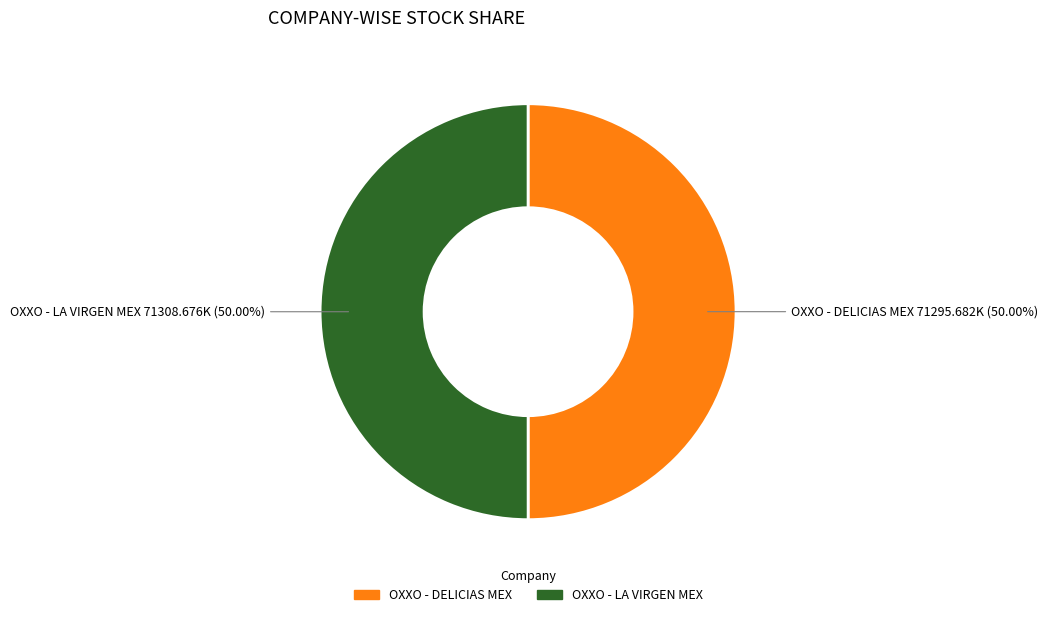

Is the sum of OXXO - LA VIRGEN MEX and OXXO - DELICIAS MEX greater than half?

Yes